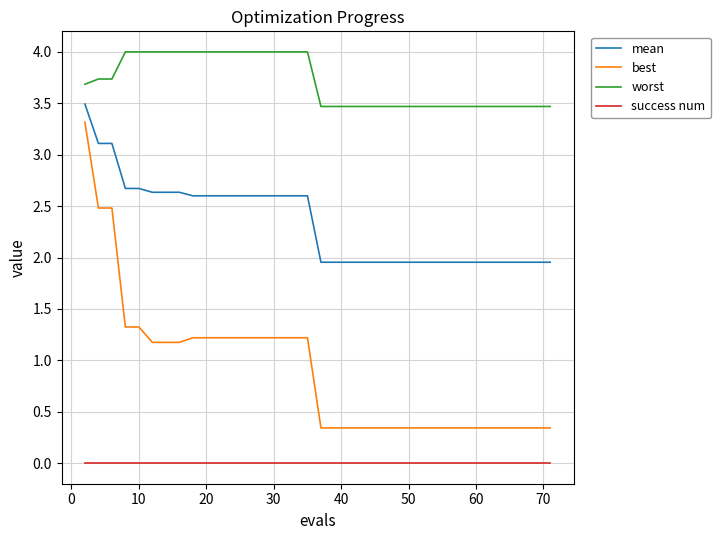

What is the difference between the maximum and minimum values in the best series?

3.0